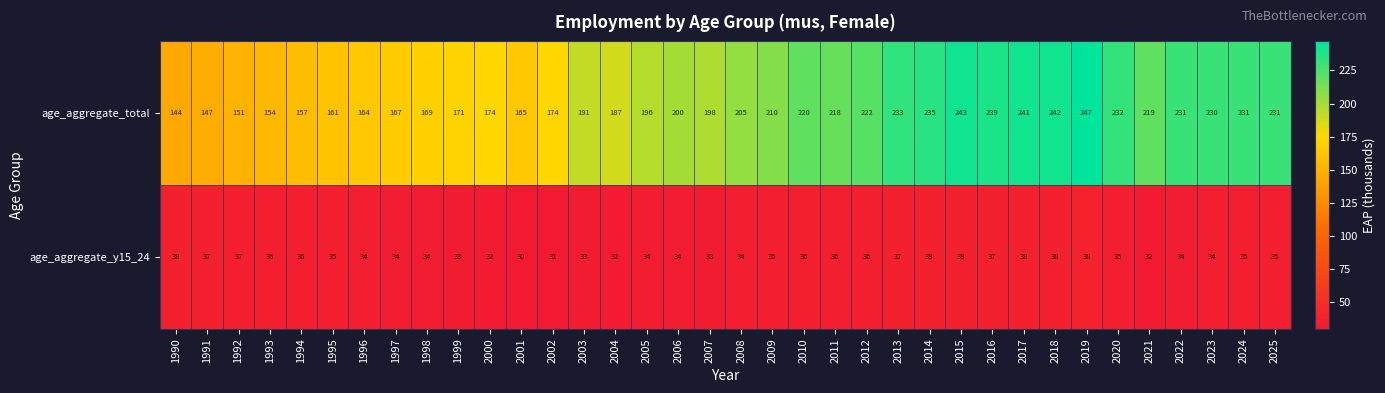

Which label corresponds to the smallest value in the chart?

2001